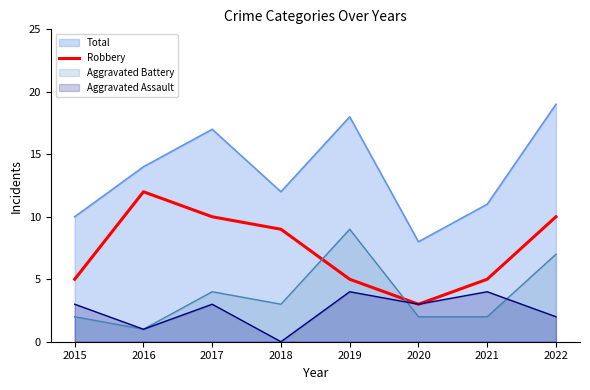

What is the approximate value of Total at 2019?

18